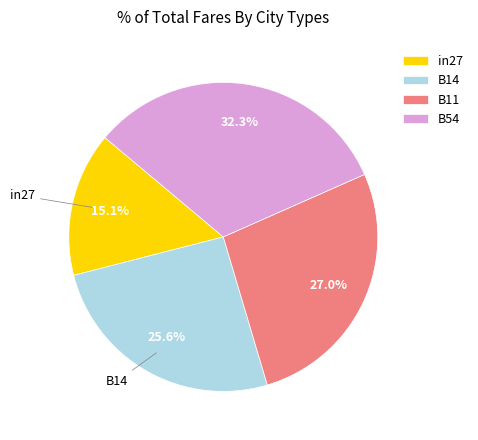

Rank the categories by value from lowest to highest.

in27, B14, B11, B54